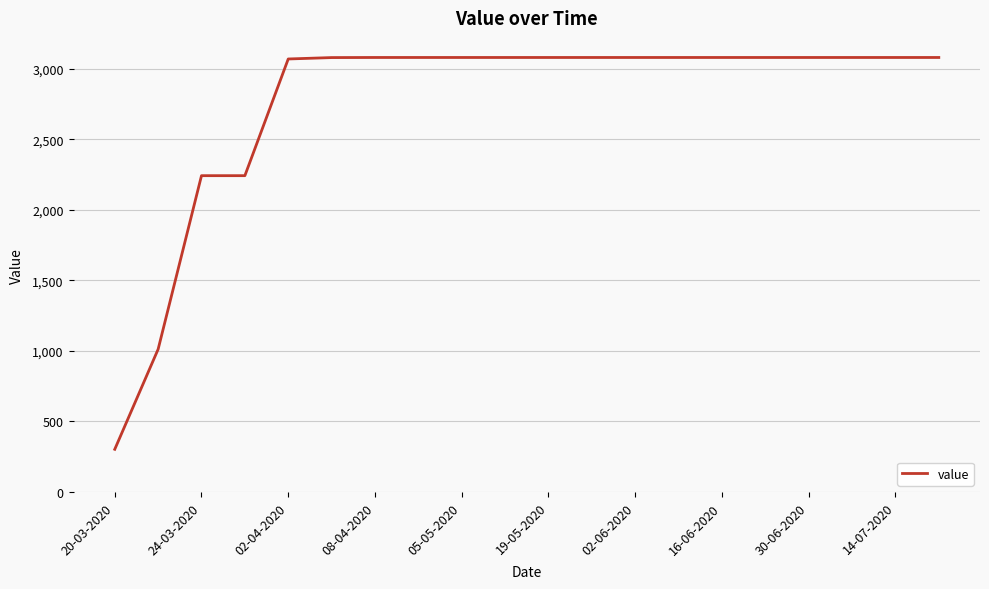

What is the greatest value displayed?

3080.0